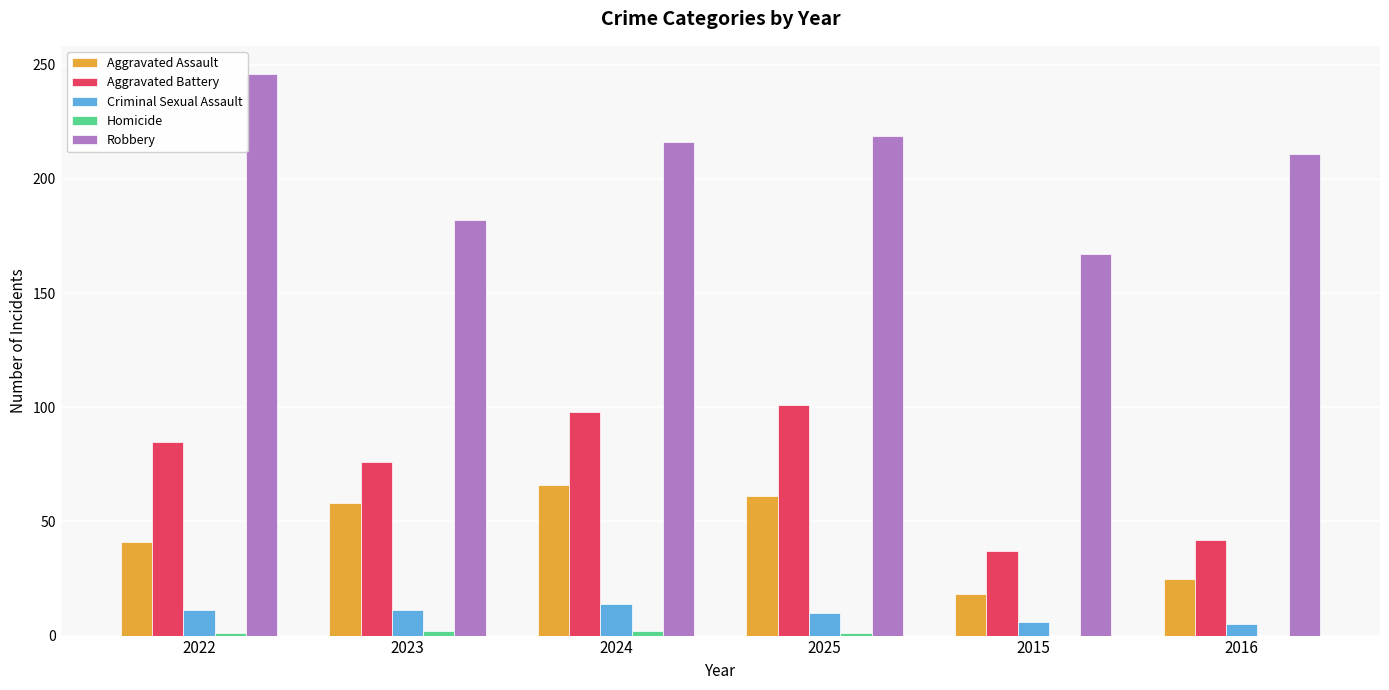

What is the greatest value displayed?

246